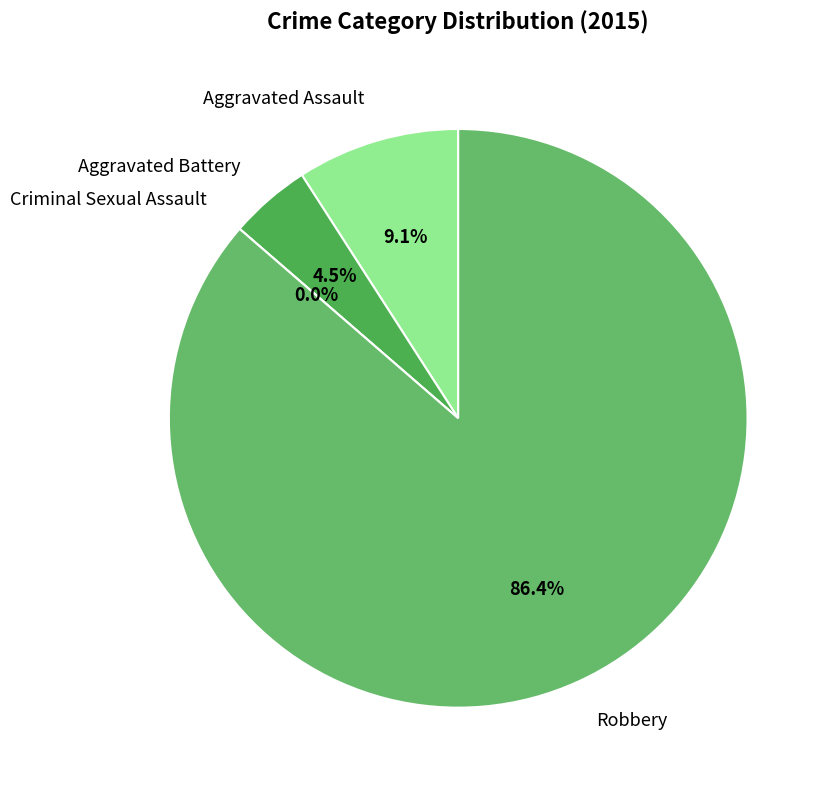

Combined, what portion of the pie is Aggravated Battery and Criminal Sexual Assault?

4.5%